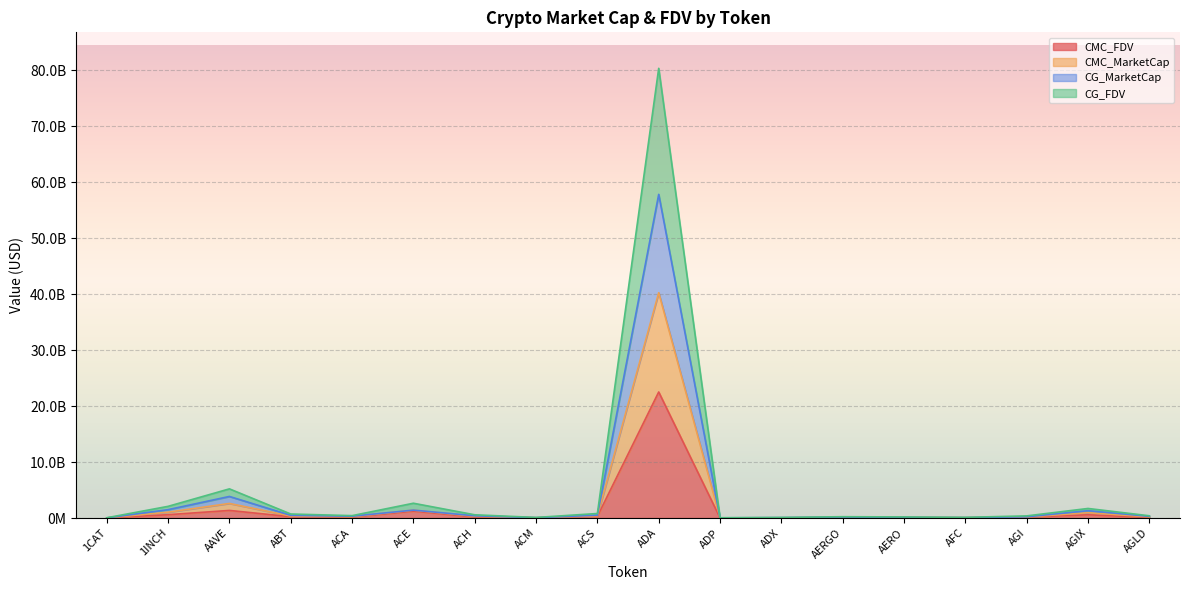

What are all the series names shown in the legend?

CMC_FDV, CMC_MarketCap, CG_MarketCap, CG_FDV